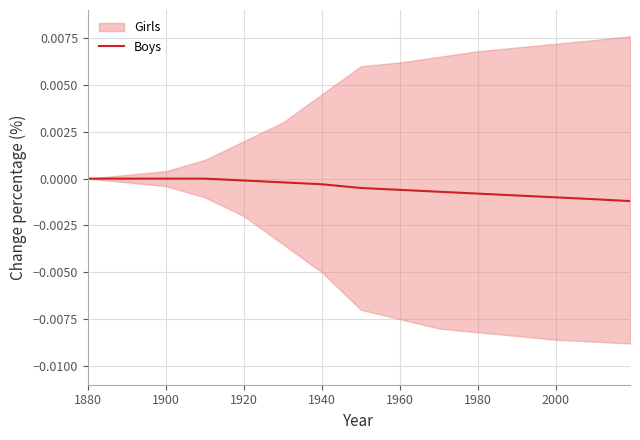

What is the label of the 1st point from the left?

1880